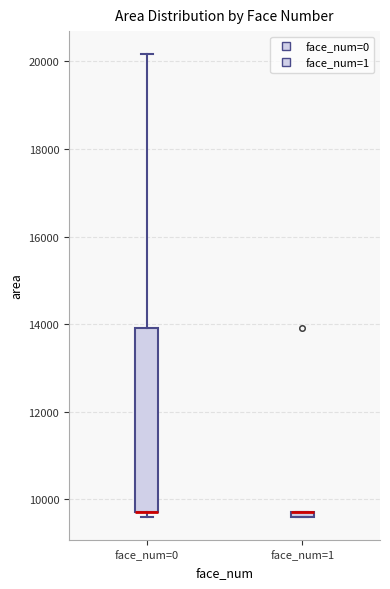

Which box is the tallest, from its lower edge to its upper edge?

face_num=0